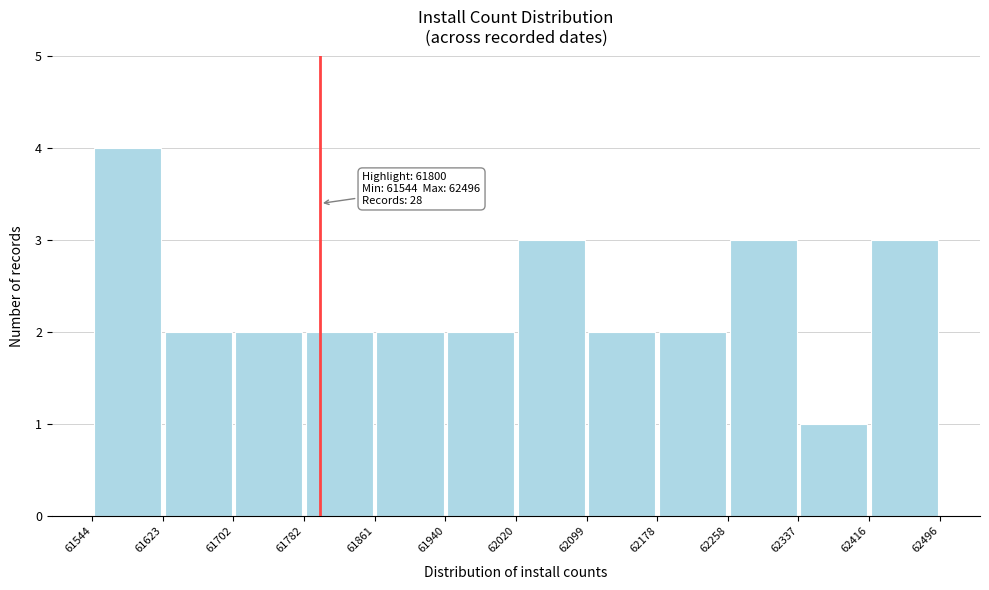

Which range on the x-axis has the tallest bar?

61544 to 61623